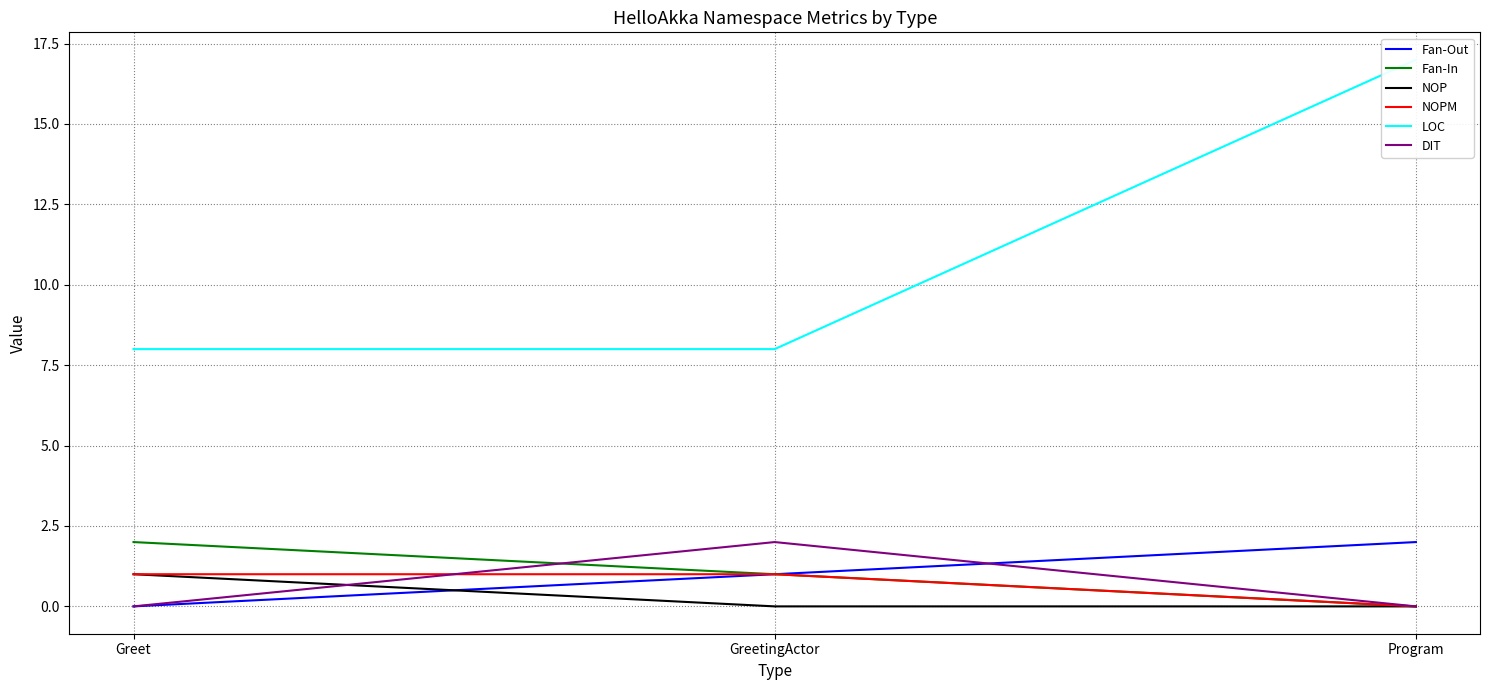

What is the difference between the NOPM values at Greet and Program?

1